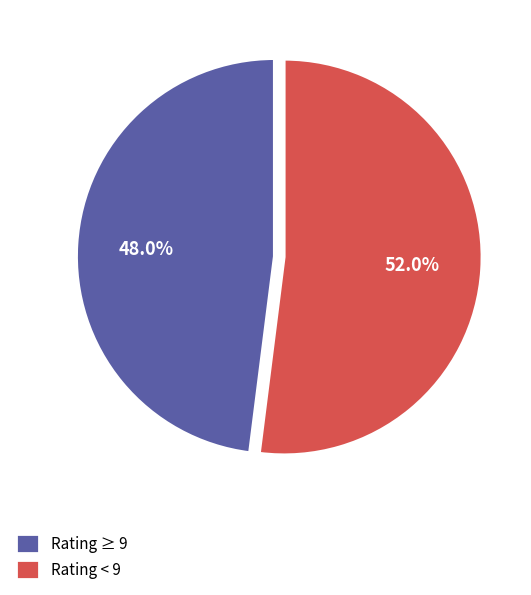

Between Rating < 9 and Rating ≥ 9, which is larger?

Rating < 9